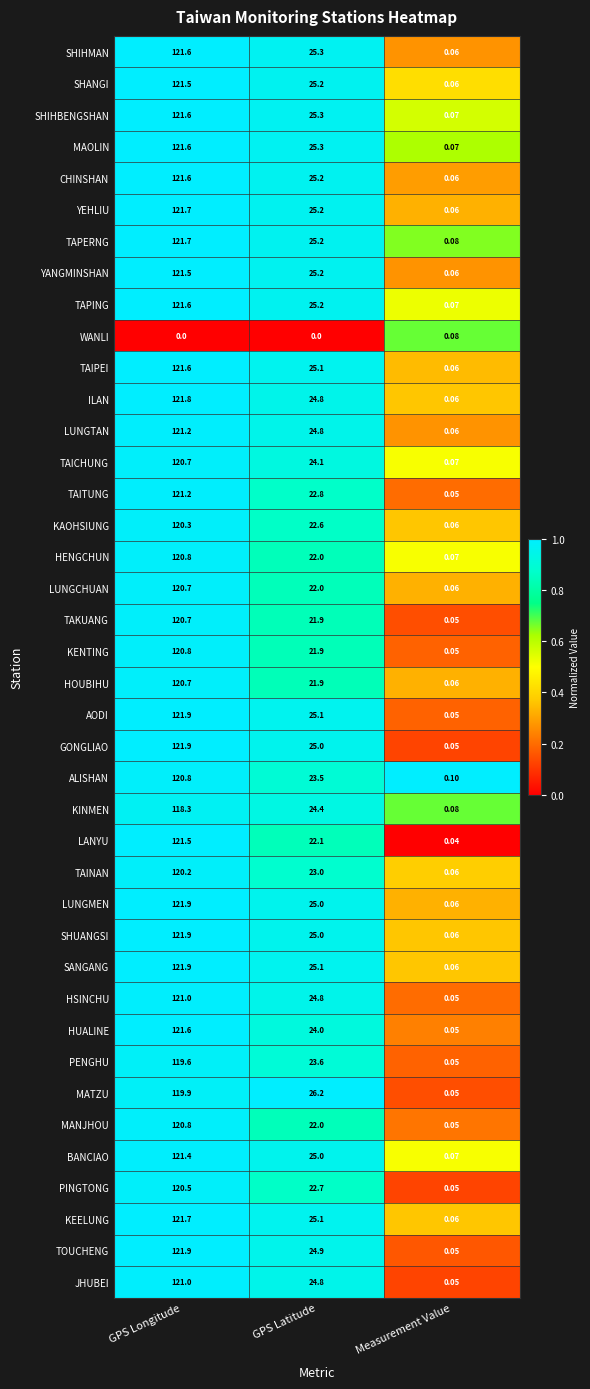

Which series has the largest total across all categories?

SANGANG